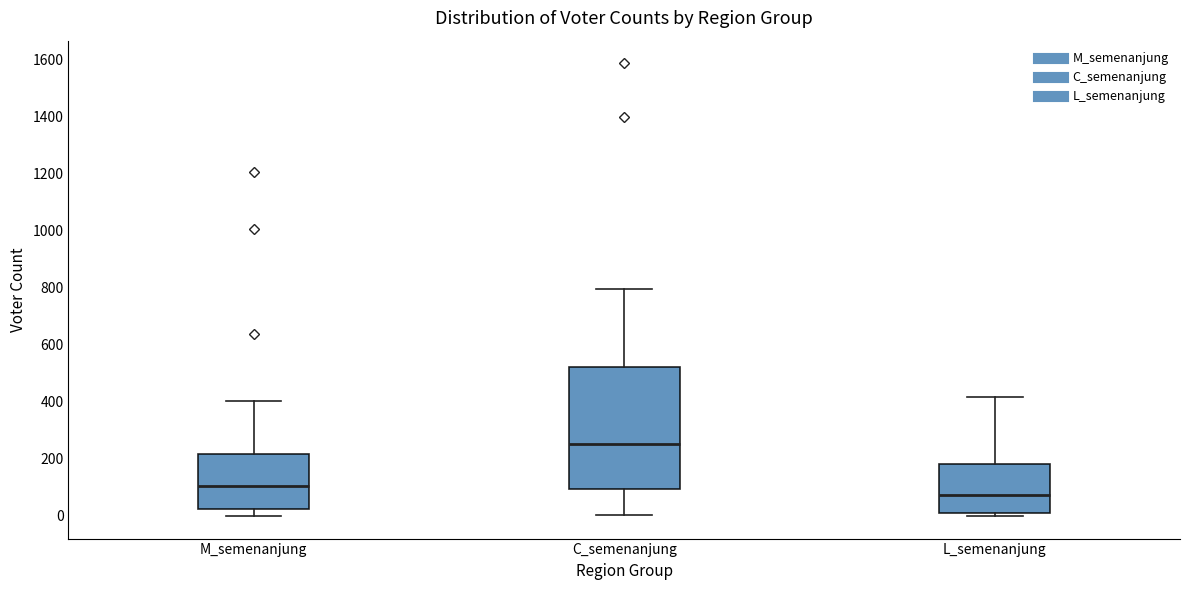

Which box has the lowest median line?

L_semenanjung